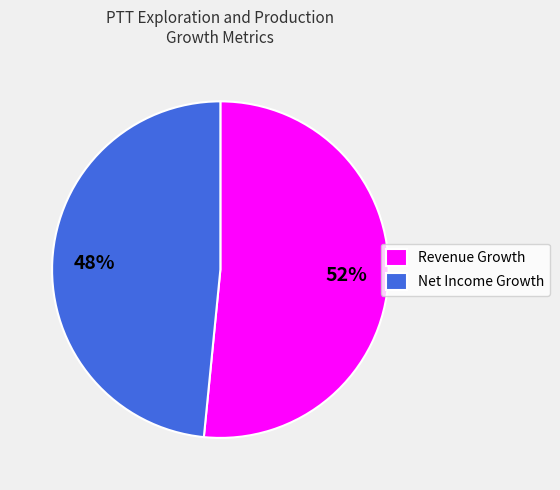

Is it true that Net Income Growth is 48% of the pie?

True